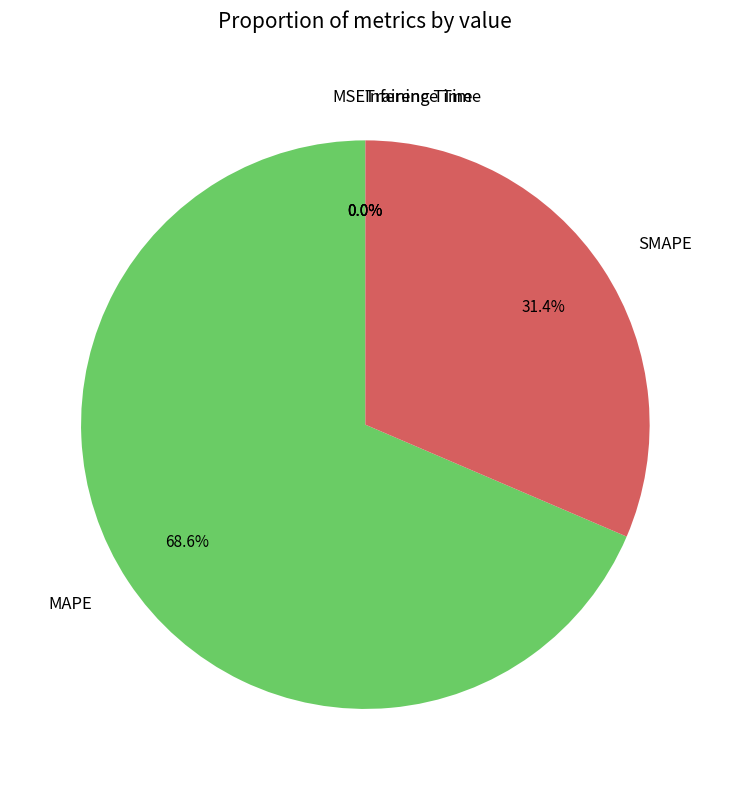

Which slice is the largest?

MAPE